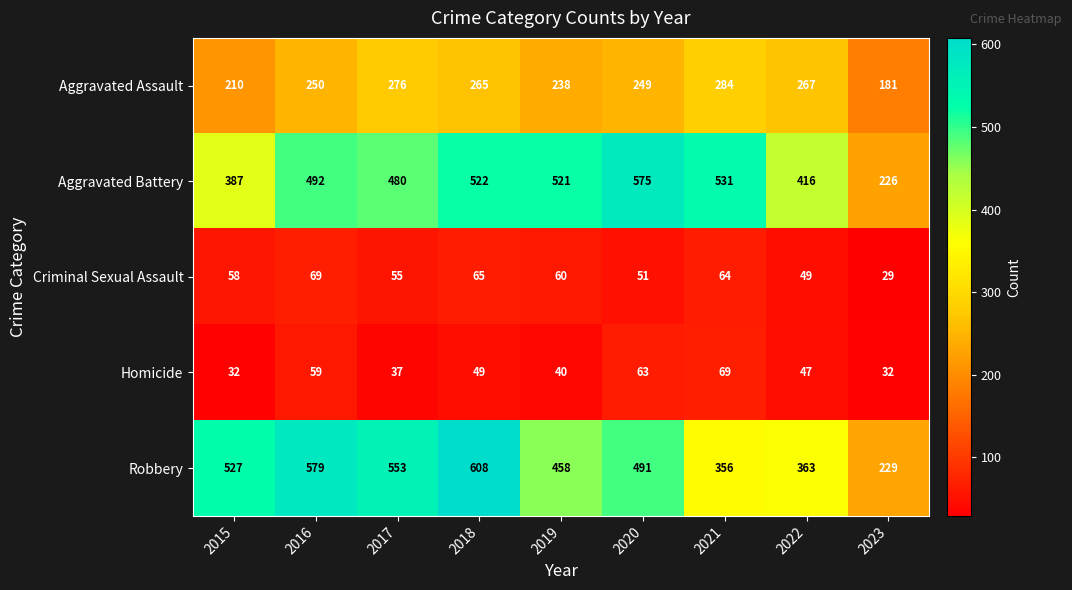

Which category has the highest value across all series?

2018